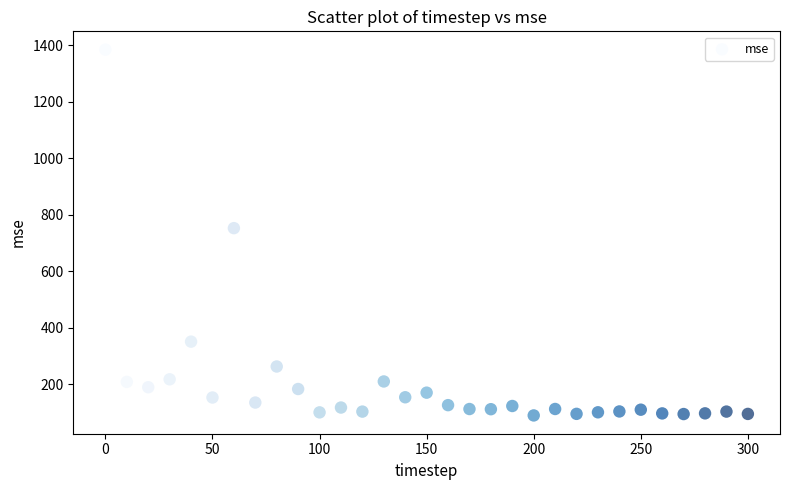

What is the range of X values (max minus min)?

300.0